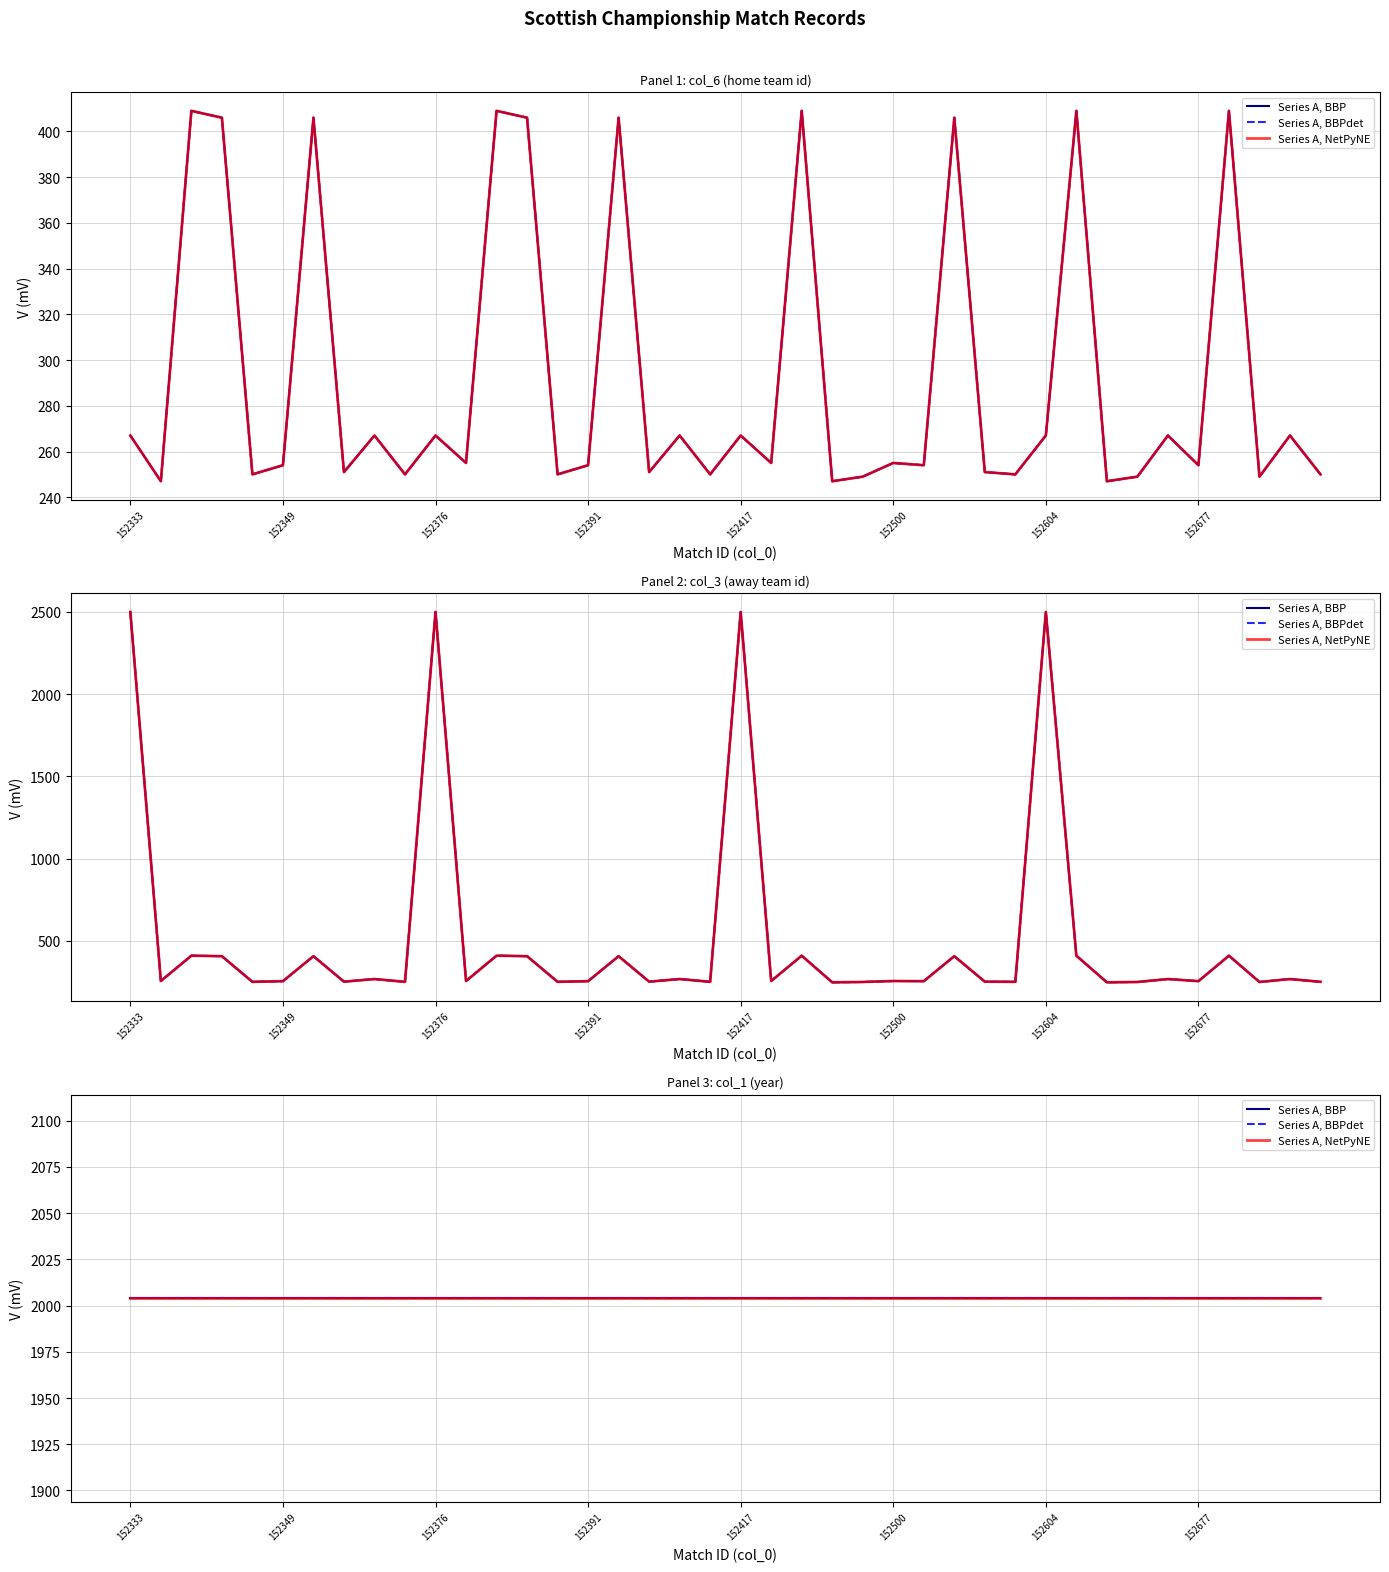

At which category is the sum across all series the highest?

152333